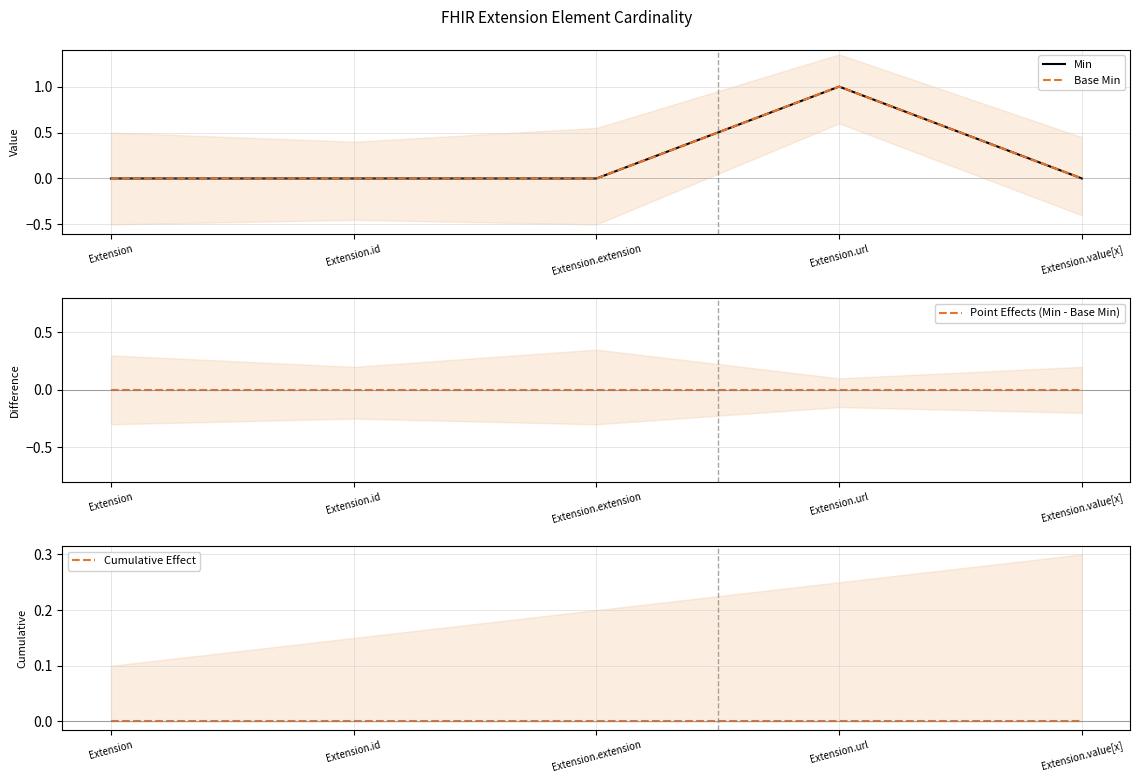

Reading left to right, list all the values displayed in this chart.

Min: Extension=0	Extension.id=0	Extension.extension=0	Extension.url=1	Extension.value[x]=0
Base Min: Extension=0	Extension.id=0	Extension.extension=0	Extension.url=1	Extension.value[x]=0
Point Effects (Min - Base Min): Extension=0	Extension.id=0	Extension.extension=0	Extension.url=0	Extension.value[x]=0
Cumulative Effect: Extension=0	Extension.id=0	Extension.extension=0	Extension.url=0	Extension.value[x]=0